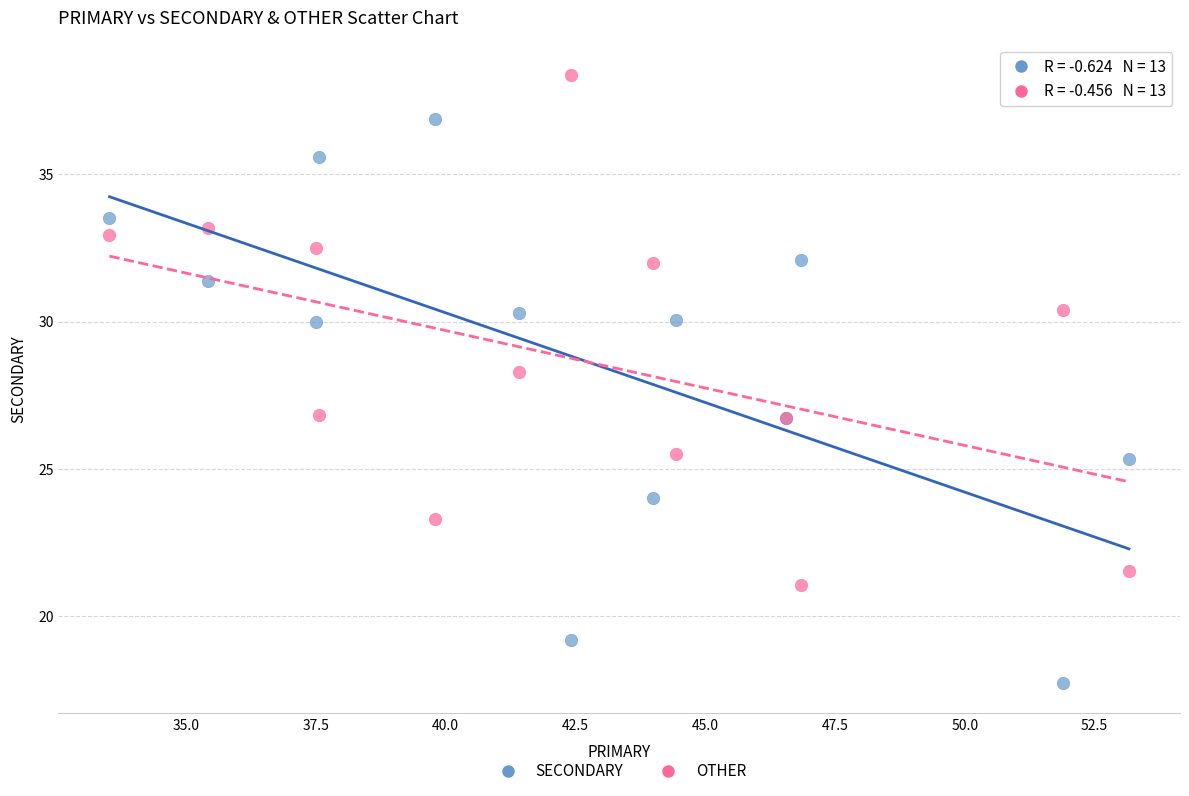

Which series contains the lowest Y value?

SECONDARY